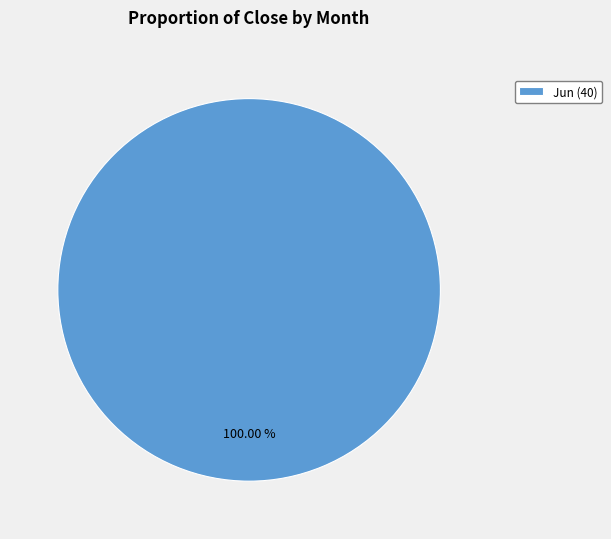

Rank the categories by value from lowest to highest.

Jun (40)